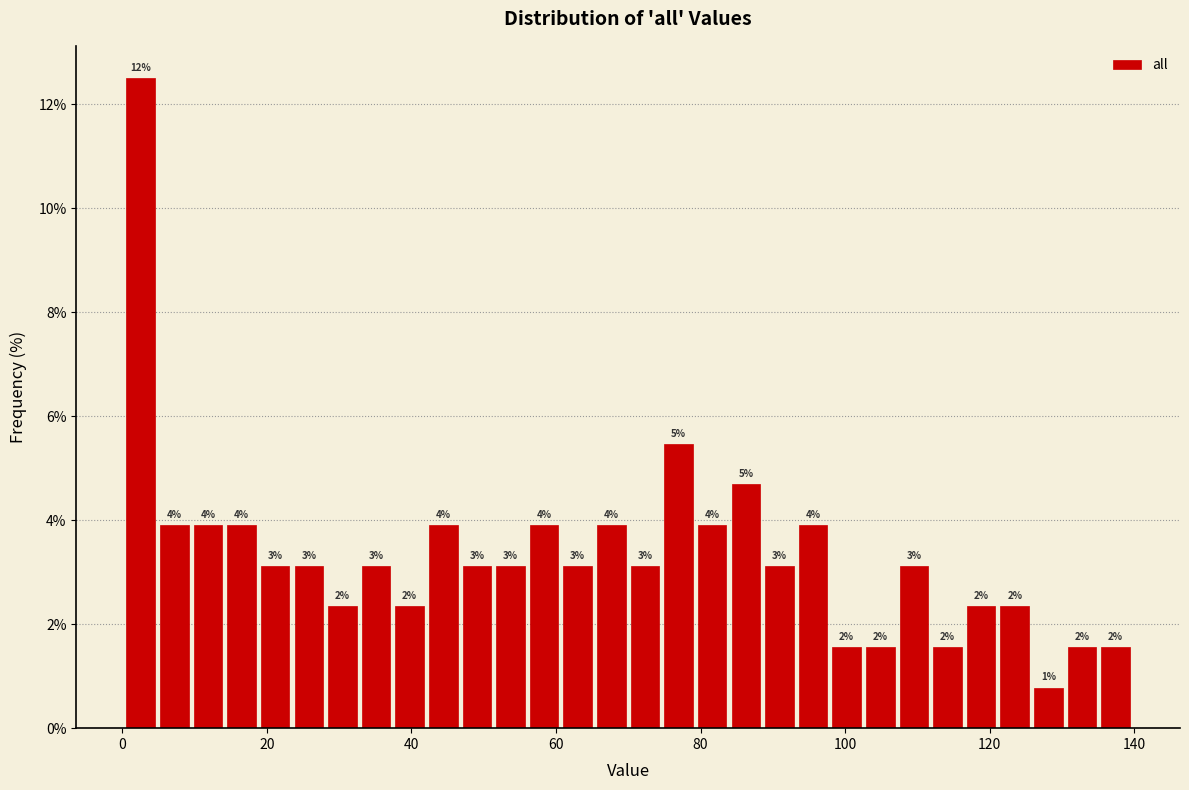

Around what value on the x-axis is the tallest bar? Give the approximate position of its centre, as read against the axis.

2